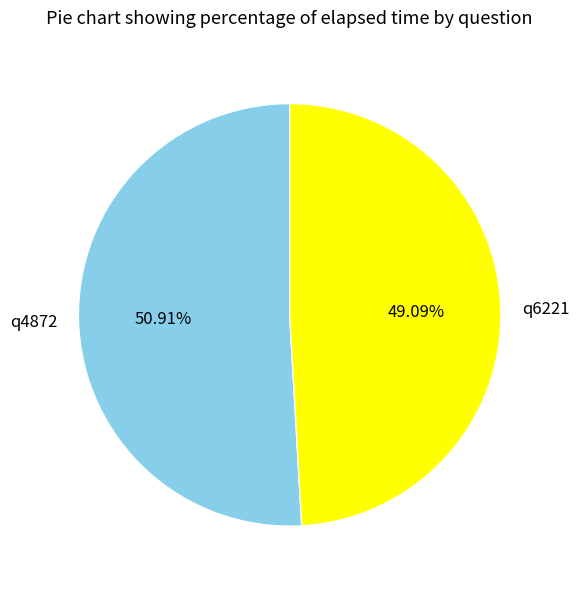

To the nearest percent, what portion does q4872 represent?

51%